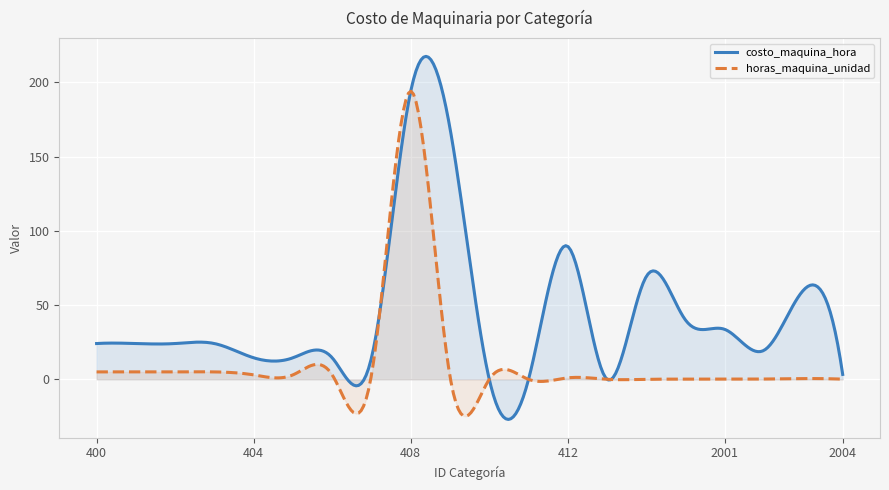

Which series has the largest total across all categories?

costo_maquina_hora